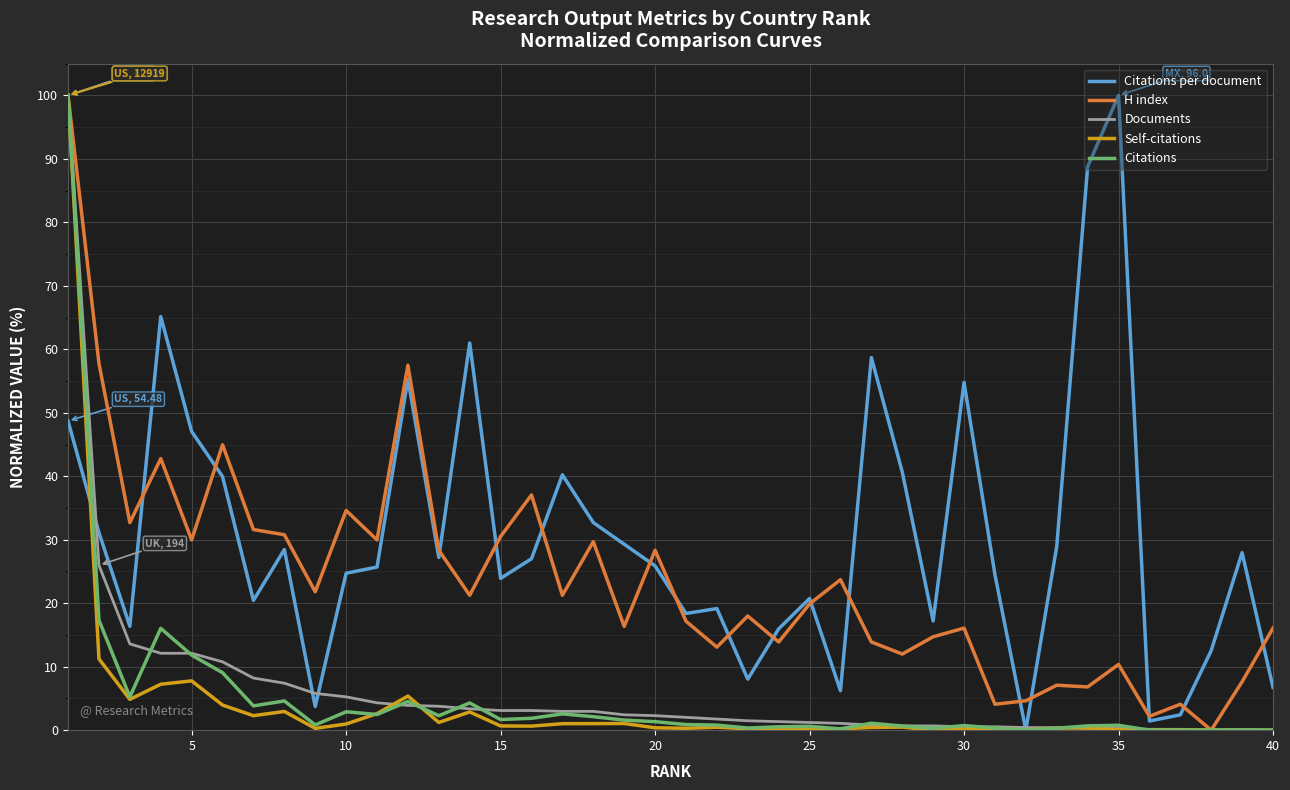

What is the maximum value shown in the chart?

100.0